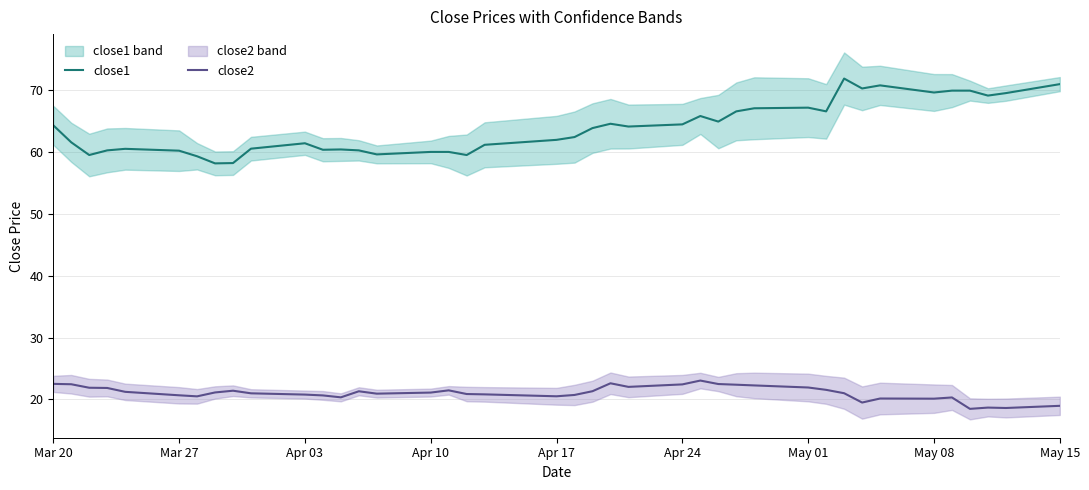

How many lines are shown in the chart?

2